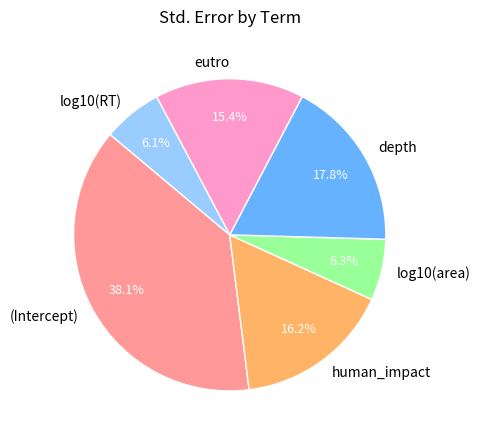

The log10(RT) slice represents 6% of the pie. True or false?

True